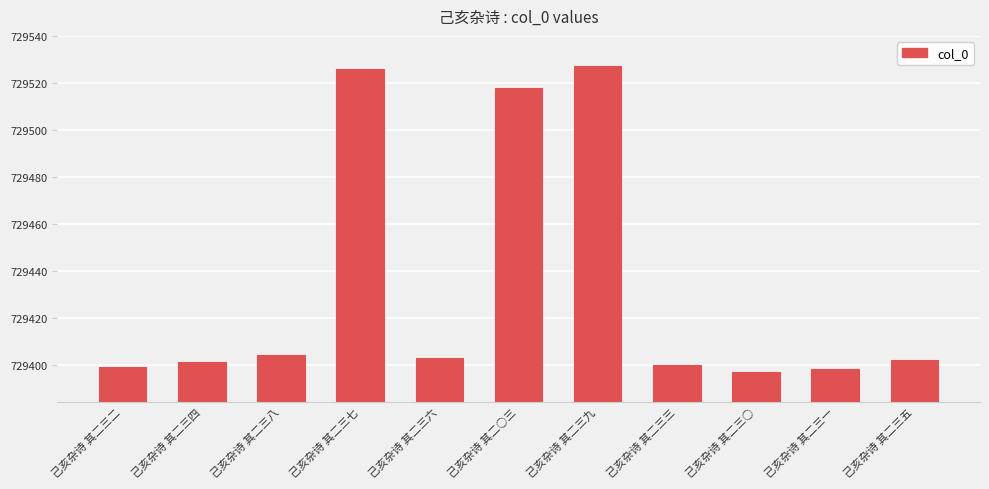

What is the smallest value displayed?

729397